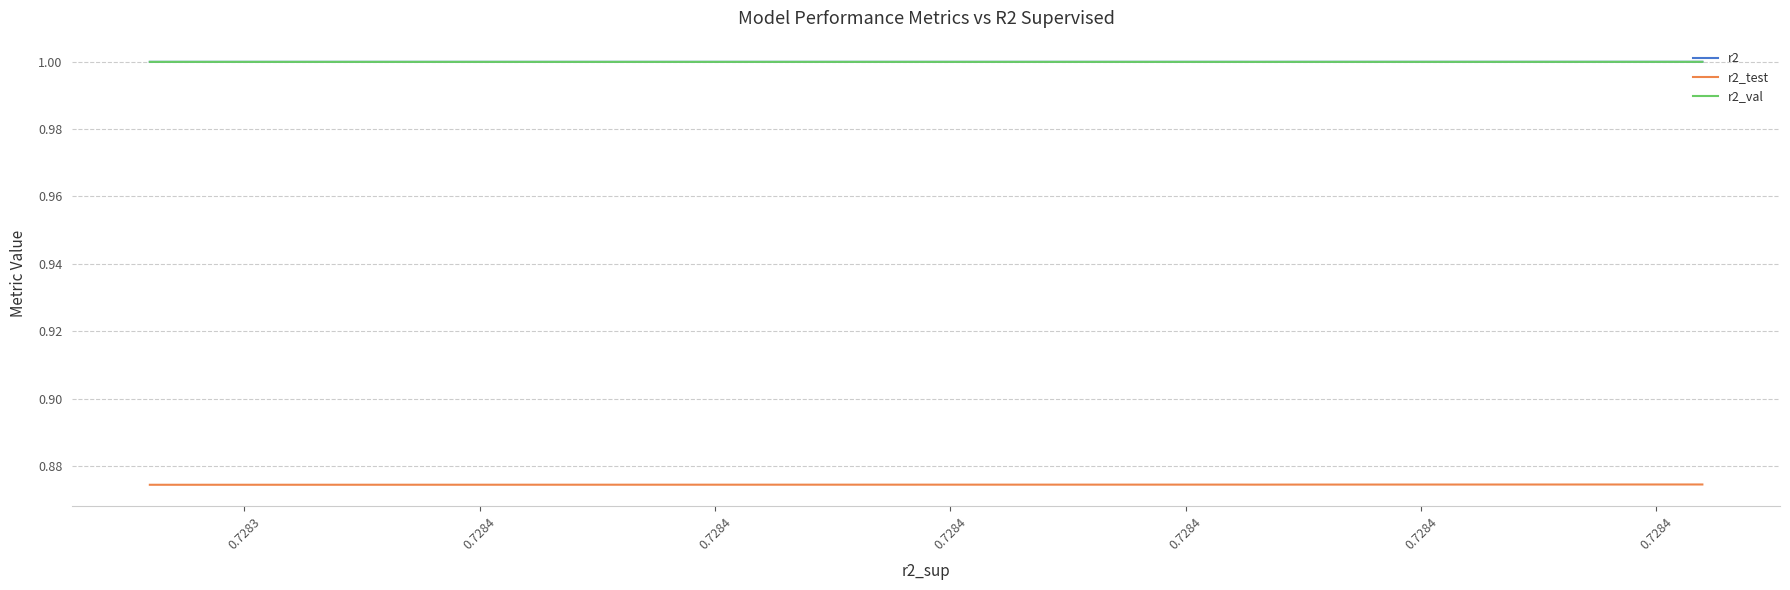

Is this an area chart (filled region under the line)?

No